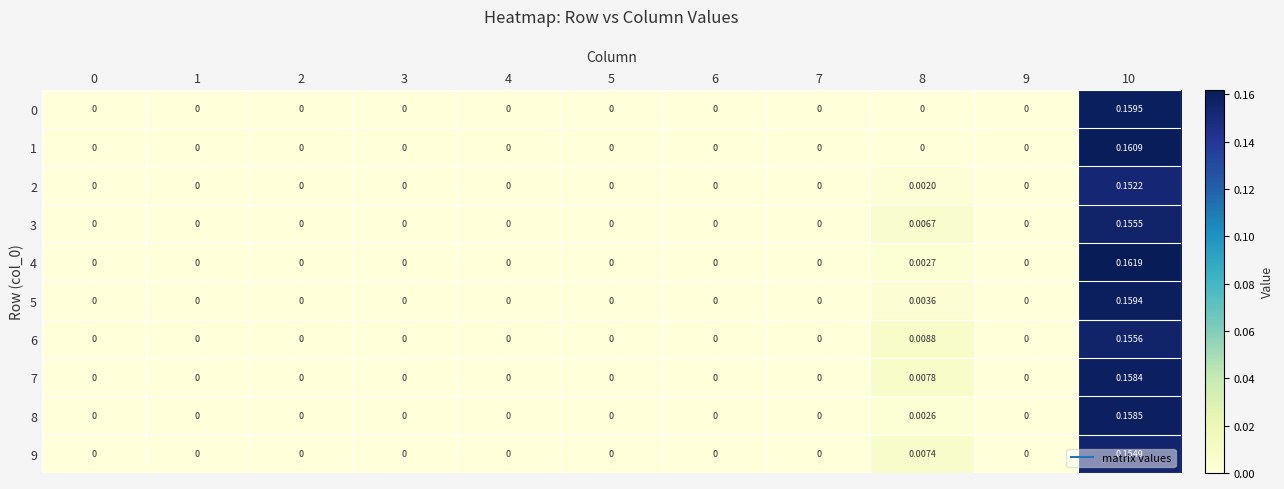

How many series are shown in this chart?

10